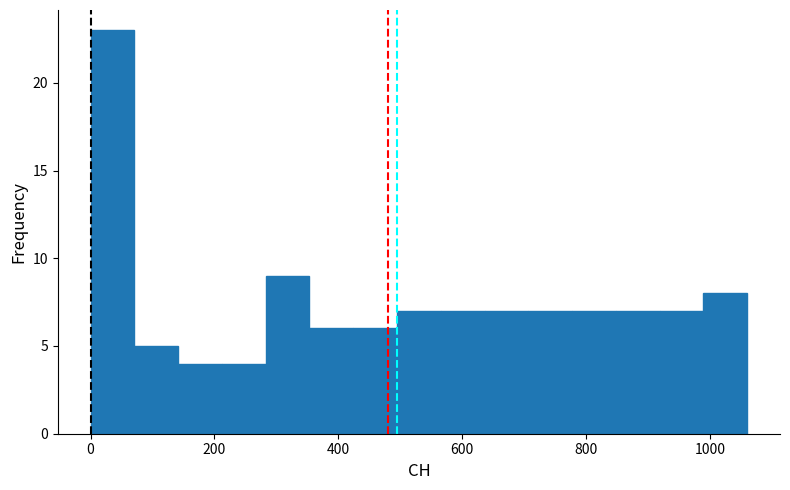

Read against the x-axis, roughly where is the centre of the tallest bar?

40